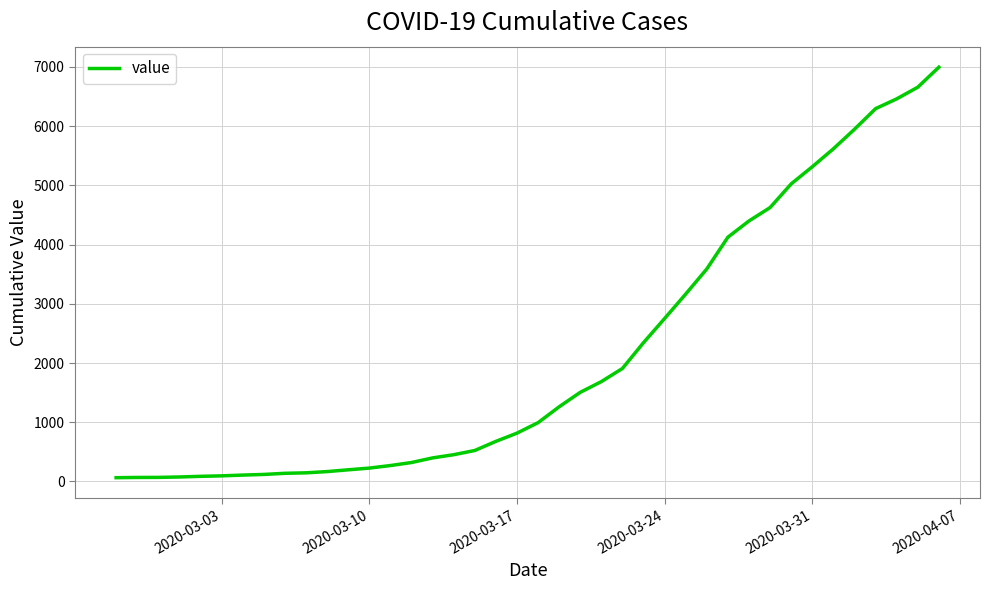

Count the number of data series in this chart.

1